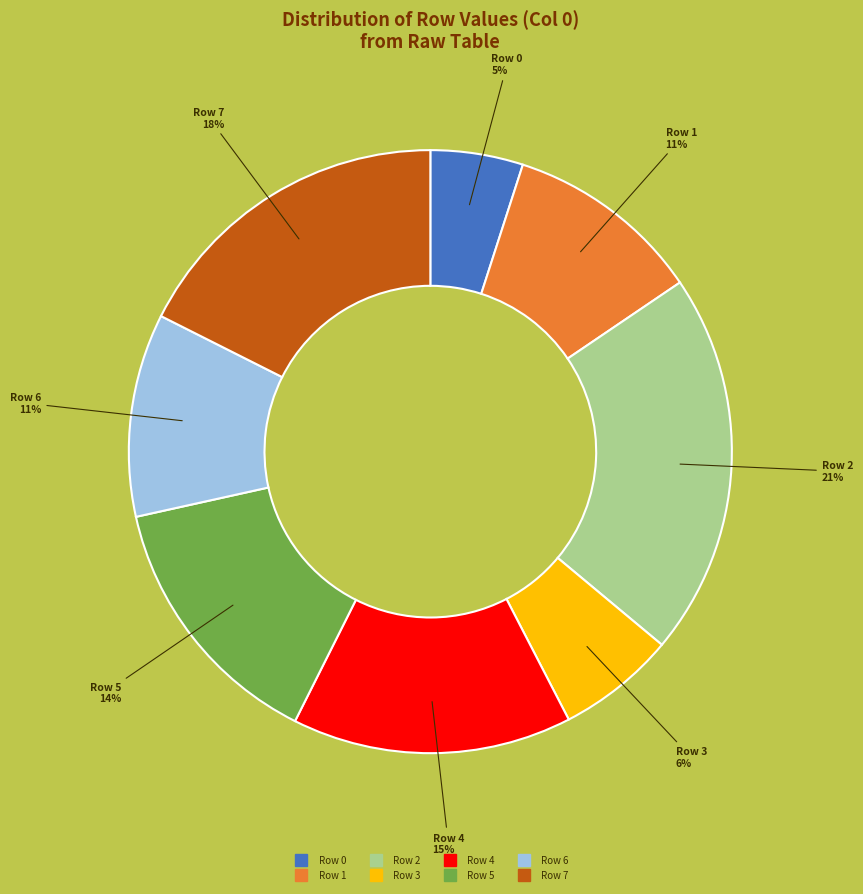

Count the number of slices in the pie.

8